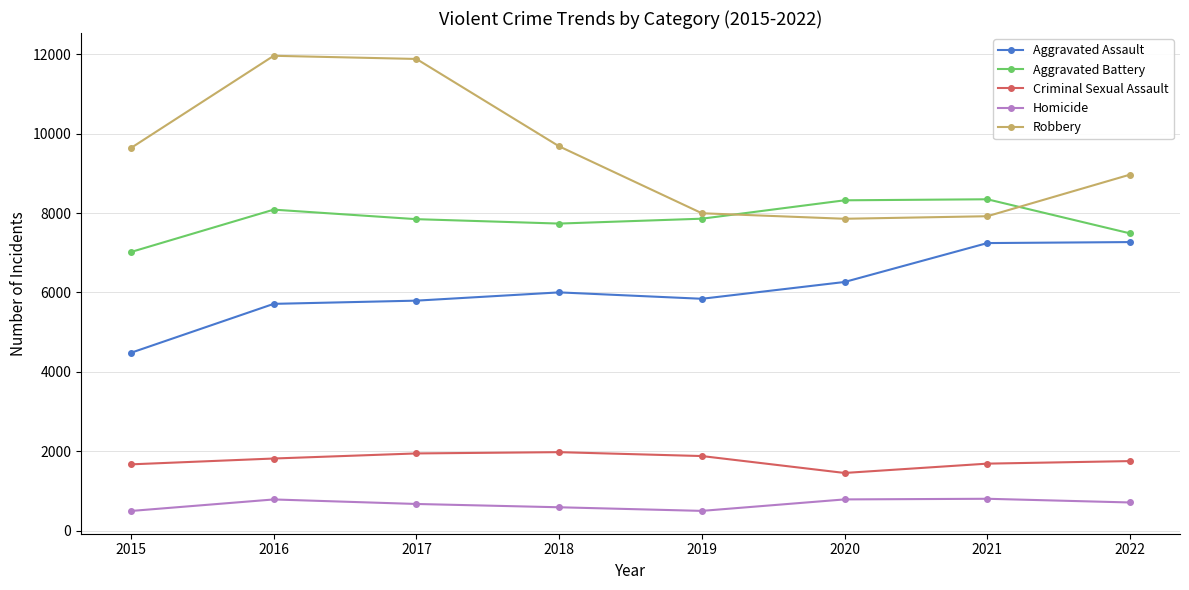

What is the maximum value shown in the chart?

11960